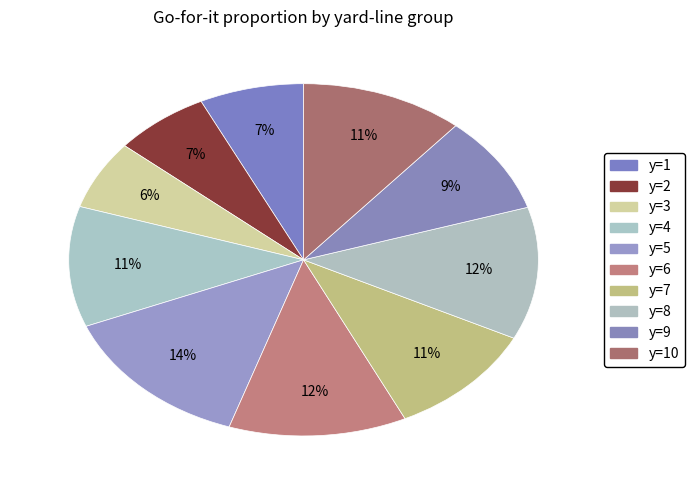

How many segments does this pie chart have?

10